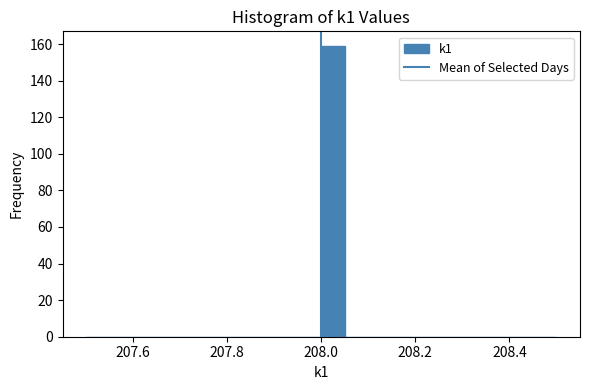

Read against the x-axis, roughly where is the centre of the tallest bar?

208.02